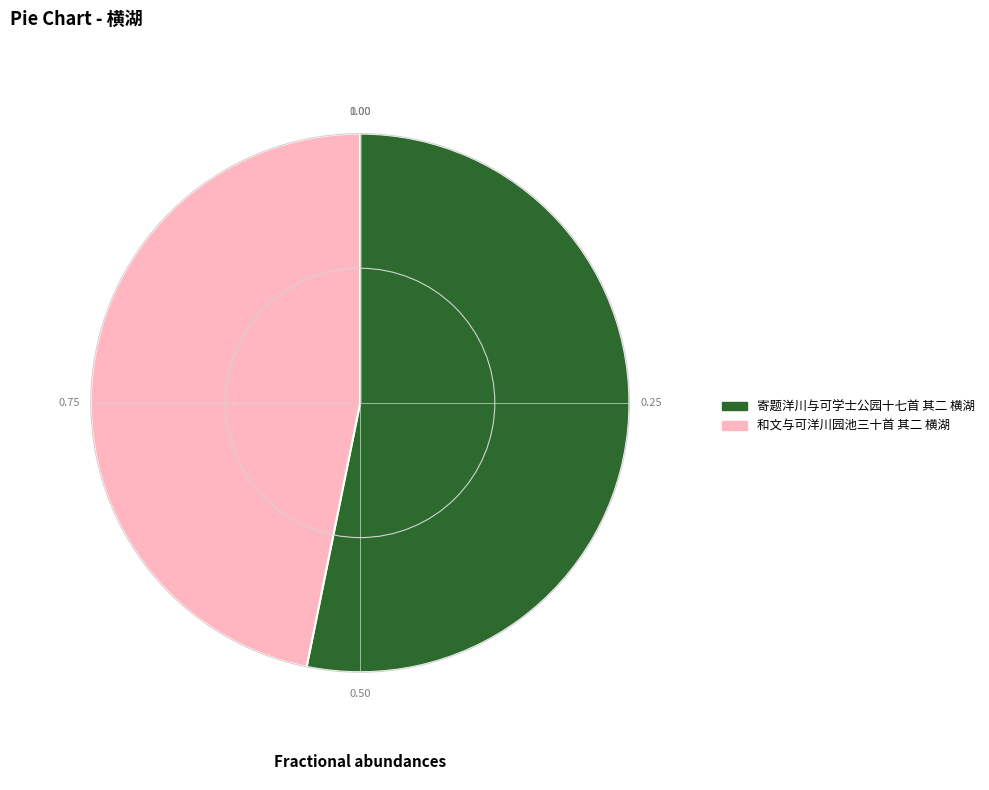

Combined, do 寄题洋川与可学士公园十七首 其二 横湖 and 和文与可洋川园池三十首 其二 横湖 account for over 50%?

Yes